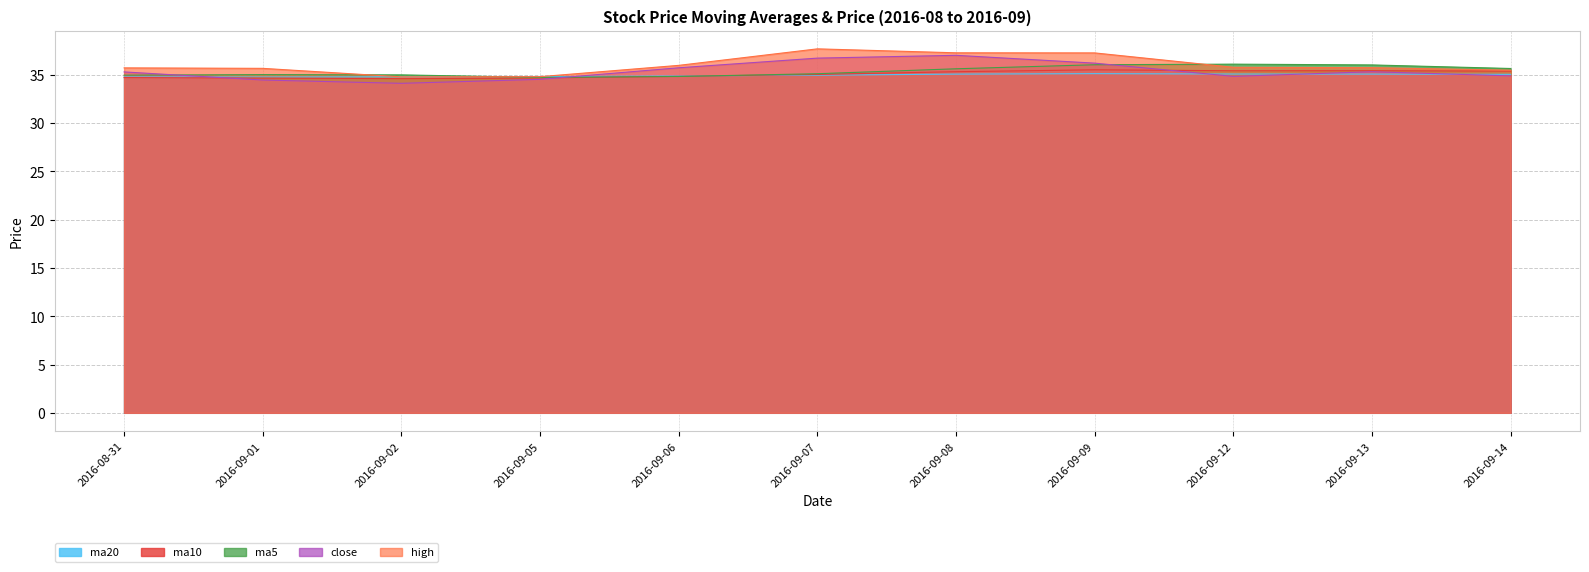

What is the spread (max minus min) of values at 2016-09-02?

0.9